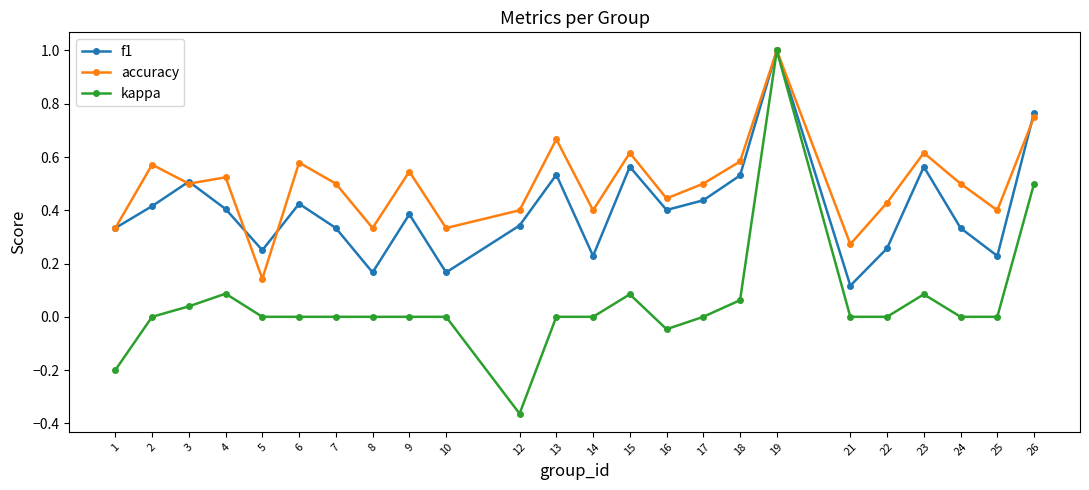

What is the difference between the second highest and minimum values in the kappa series?

0.9